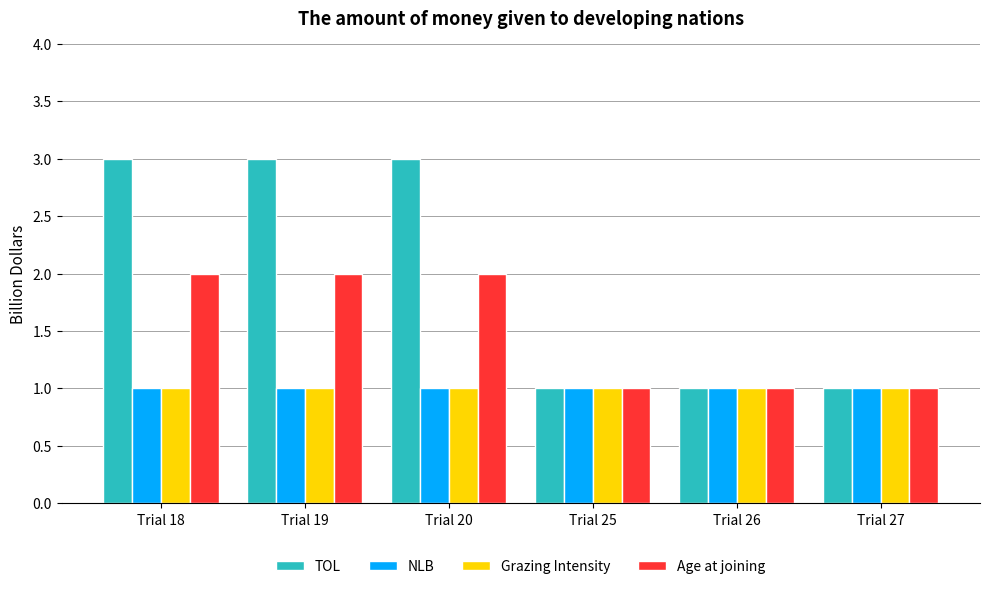

What is the smallest value displayed?

1